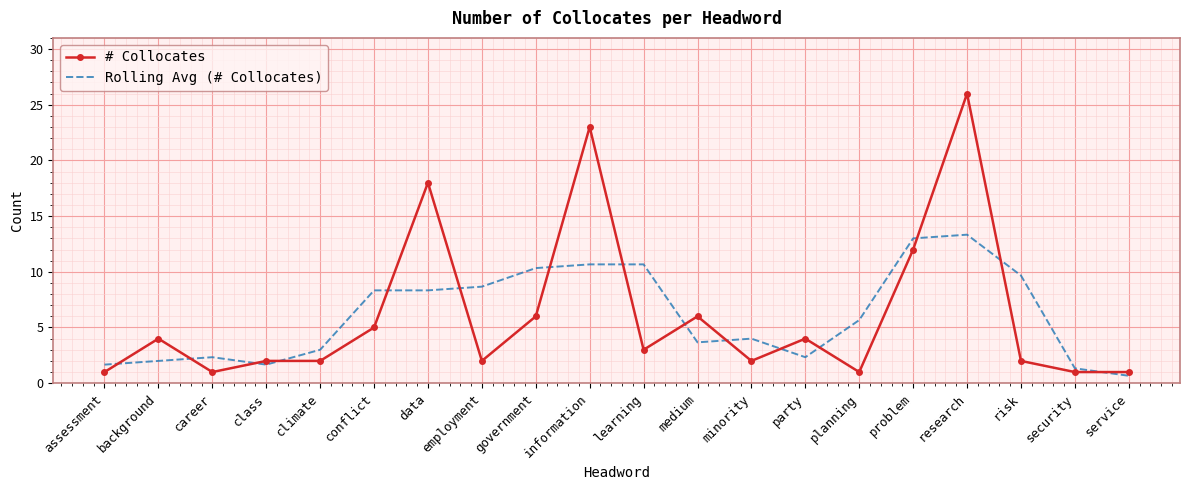

True or false: # Collocates and Rolling Avg (# Collocates) intersect in this chart.

True